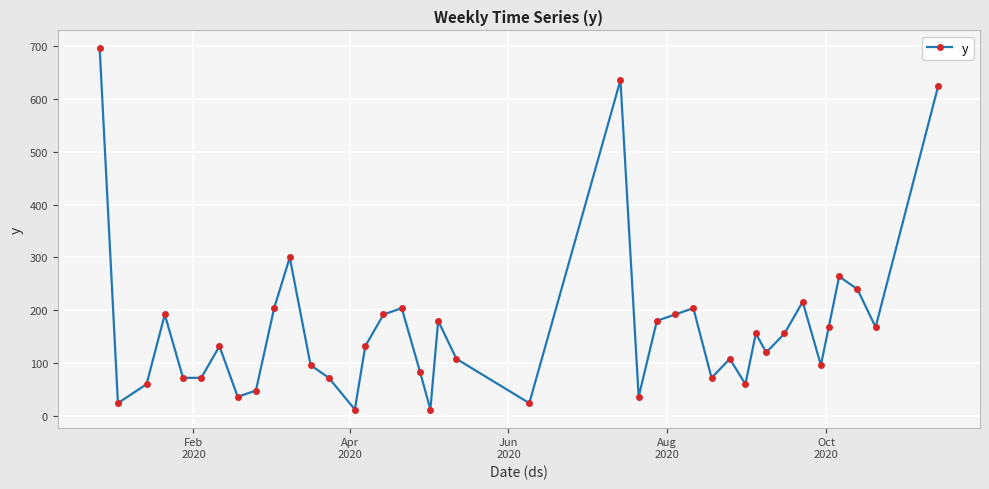

True or false: there are more than 2 points higher than both neighbors.

True